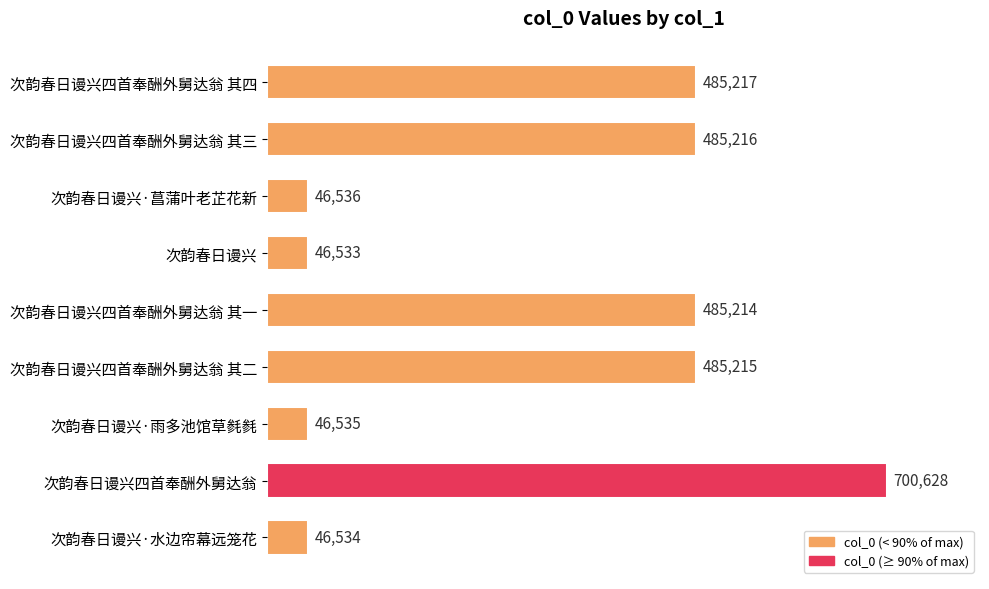

Read the value at 次韵春日谩兴·雨多池馆草毵毵, to the nearest 10.

46540